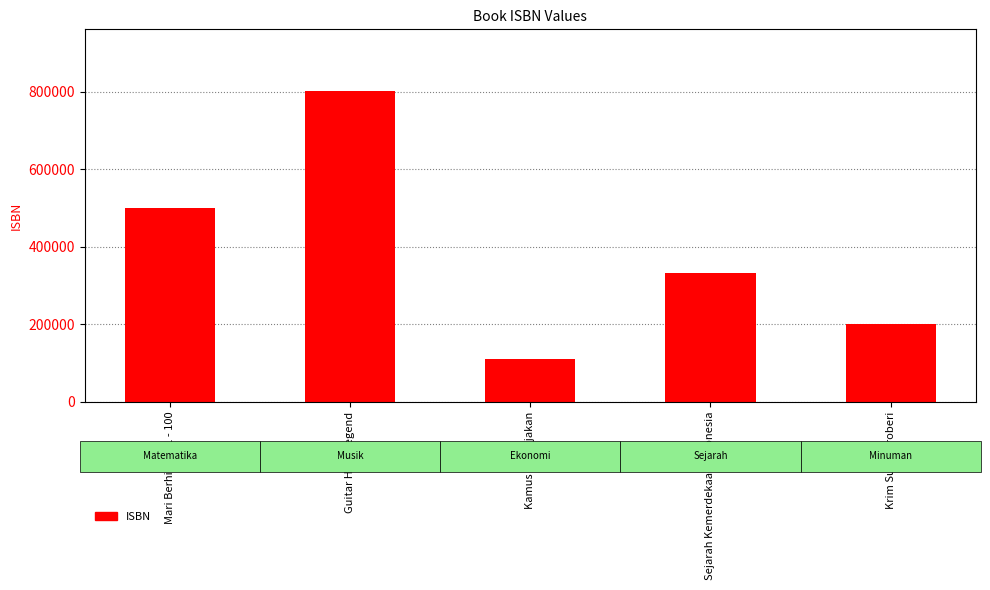

What is the average value?

389293